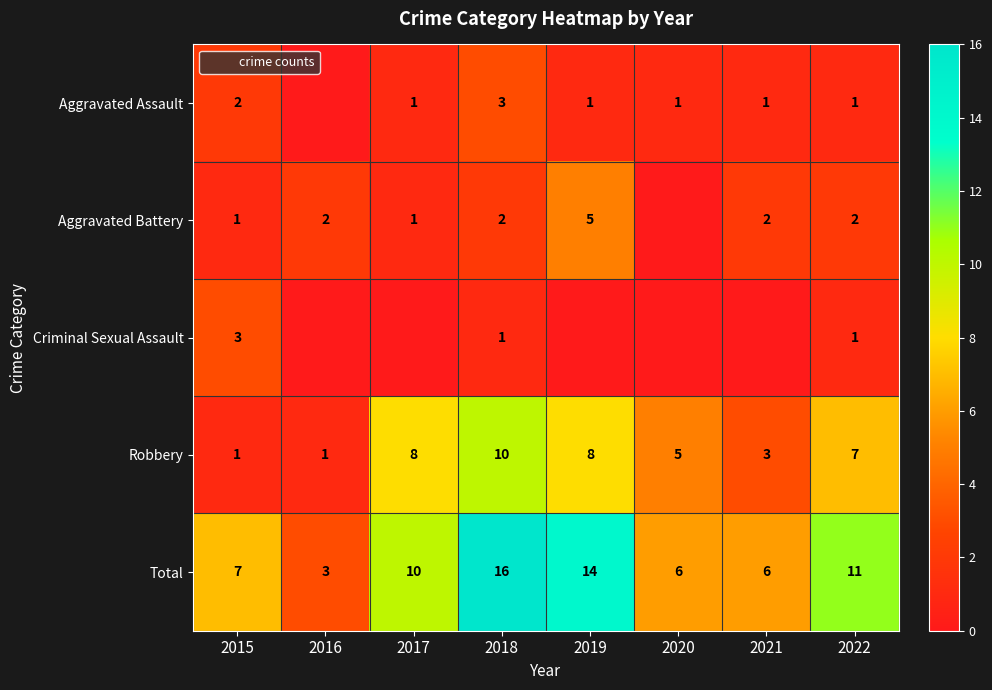

At 2018, list the series in order from smallest to largest.

Criminal Sexual Assault, Aggravated Battery, Aggravated Assault, Robbery, Total